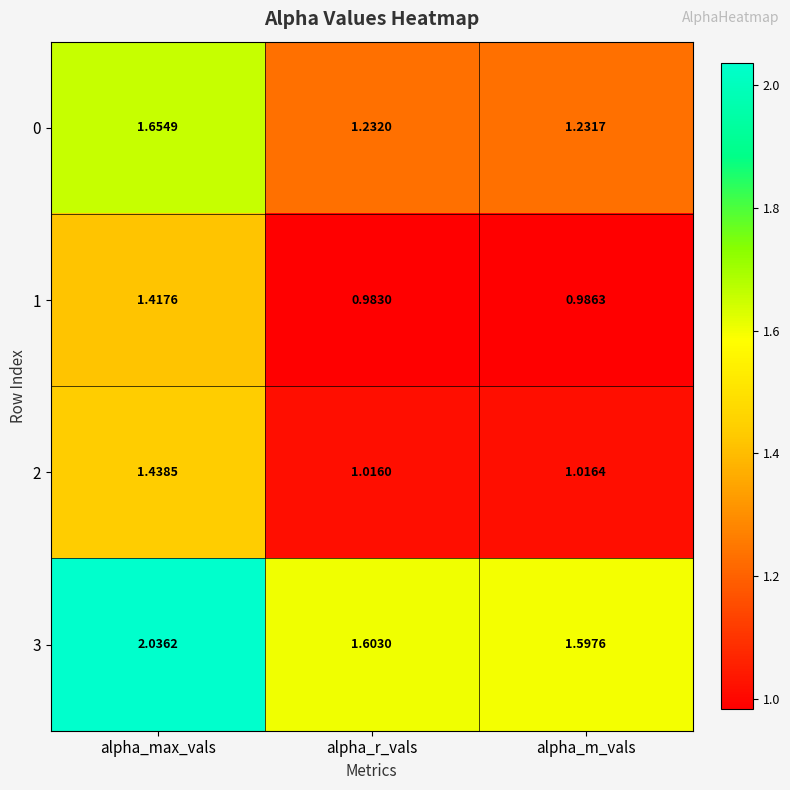

Which label corresponds to the smallest value in the chart?

alpha_r_vals